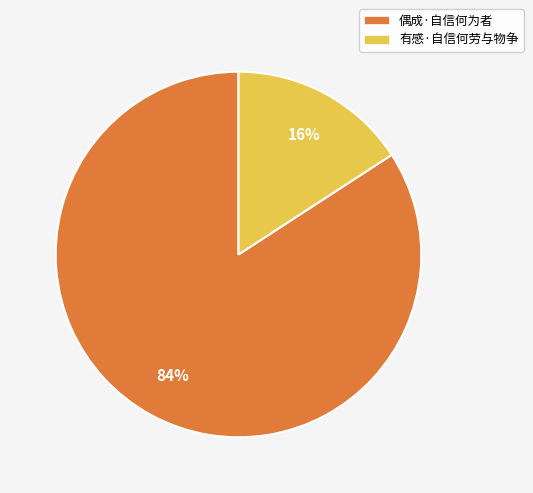

Which has a higher value, 偶成·自信何为者 or 有感·自信何劳与物争?

偶成·自信何为者